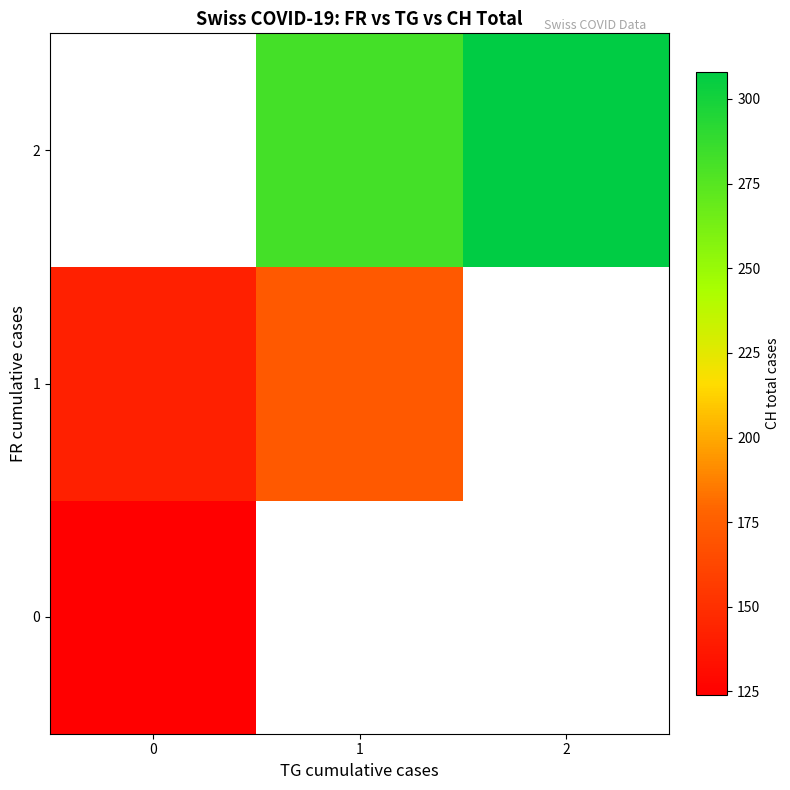

How many positive values does the row_2 series have?

2